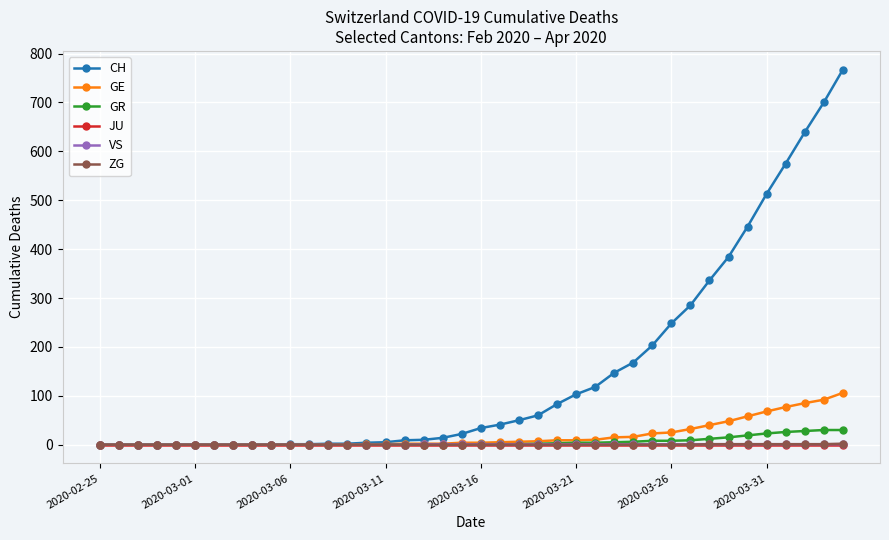

At how many categories does at least one series exceed 322?

8